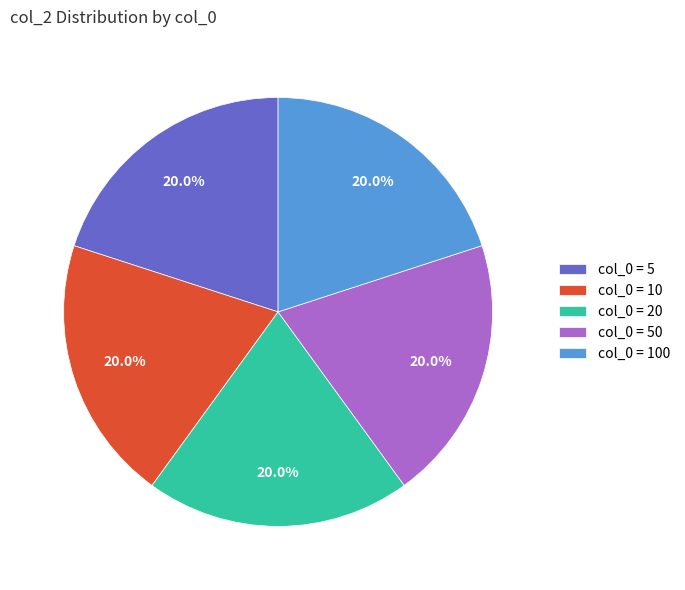

Does col_0 = 50 represent more than half of the total?

No